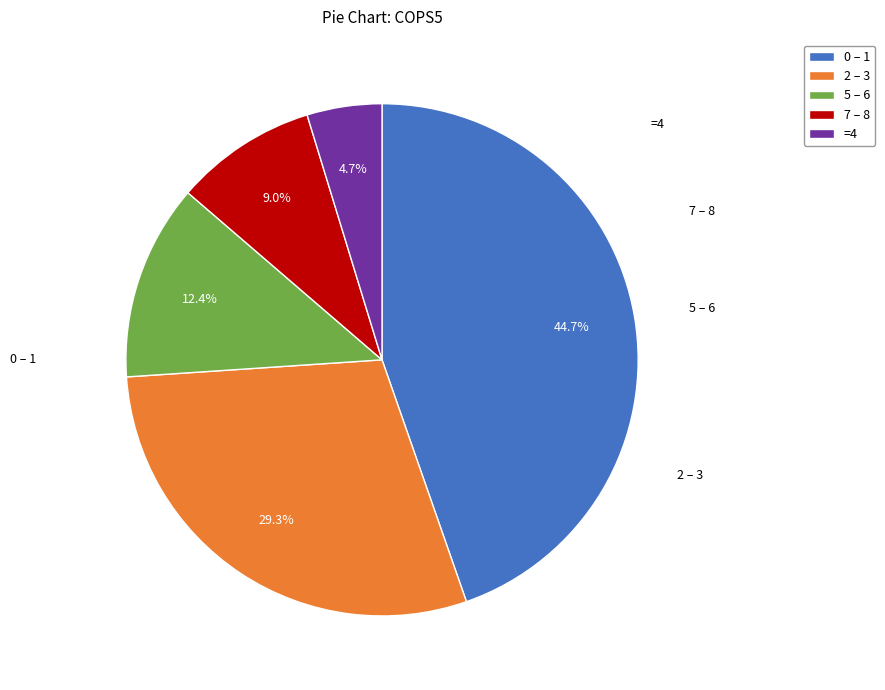

Which category has the biggest portion of the pie?

0 – 1